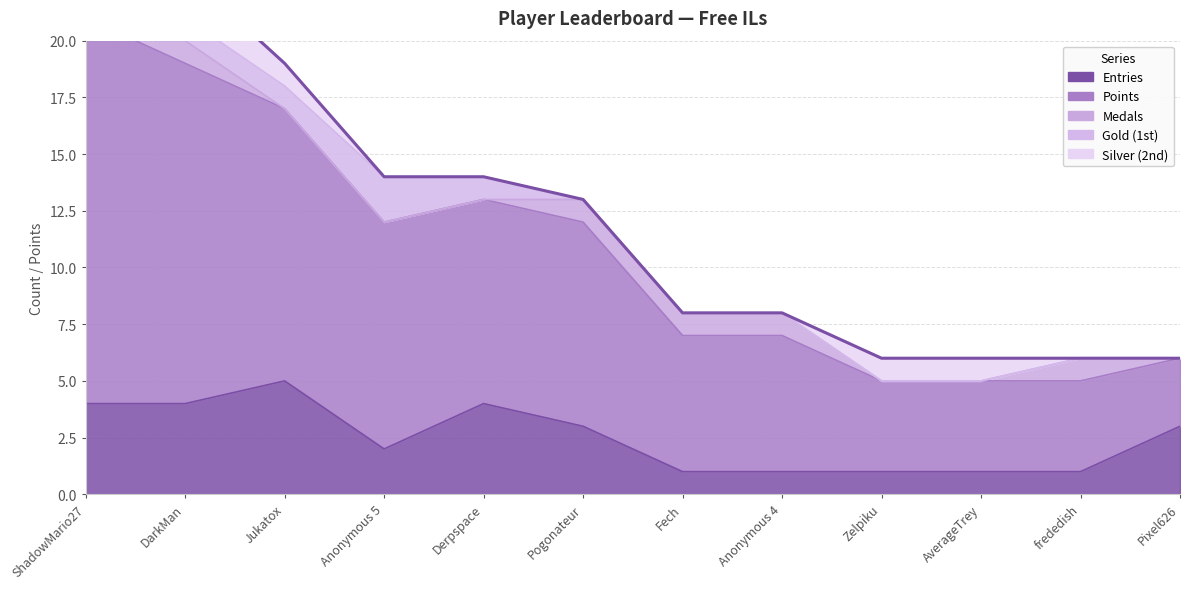

At which label is Silver (2nd) closest to 1?

ShadowMario27